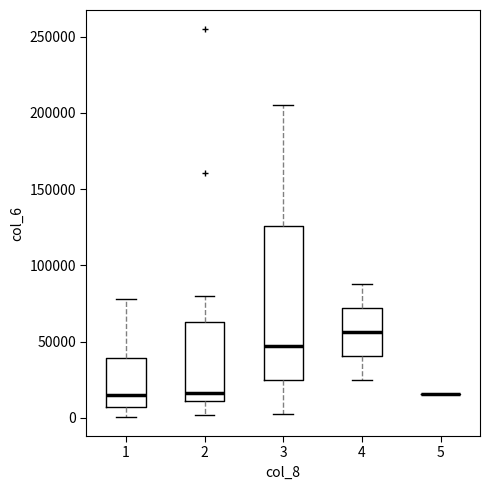

Which box is the tallest, from its lower edge to its upper edge?

3